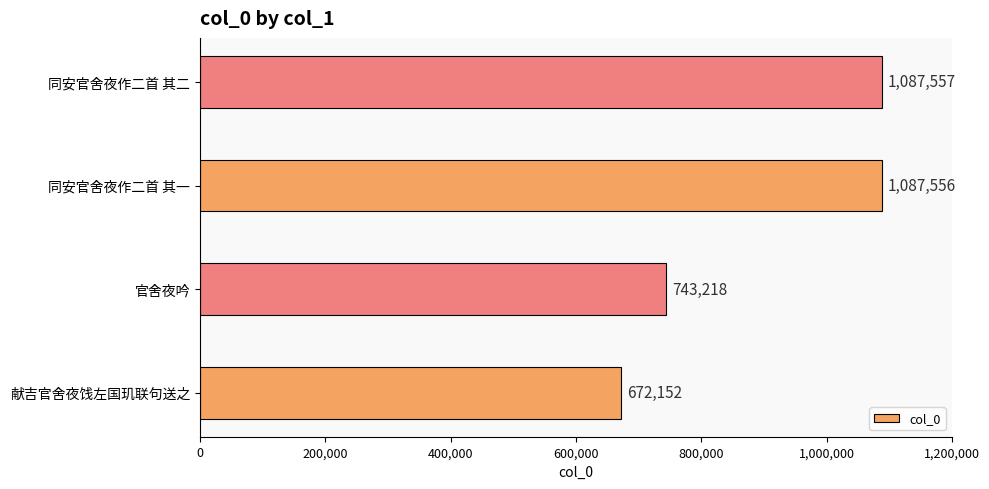

Reading top to bottom, transcribe all the data shown in this chart.

1087557	1087556	743218	672152